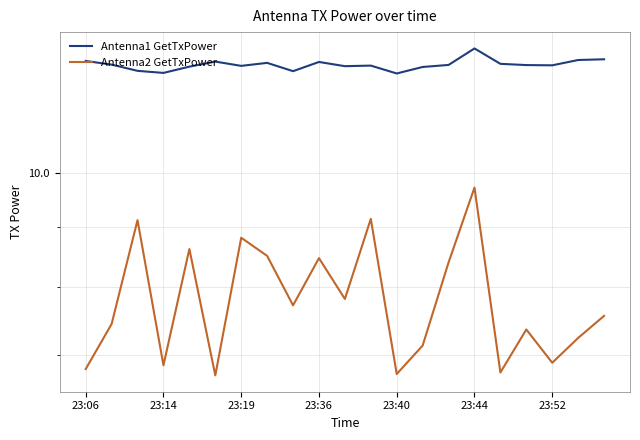

In Antenna2 GetTxPower, how many points are higher than both neighbors (excluding endpoints)?

7